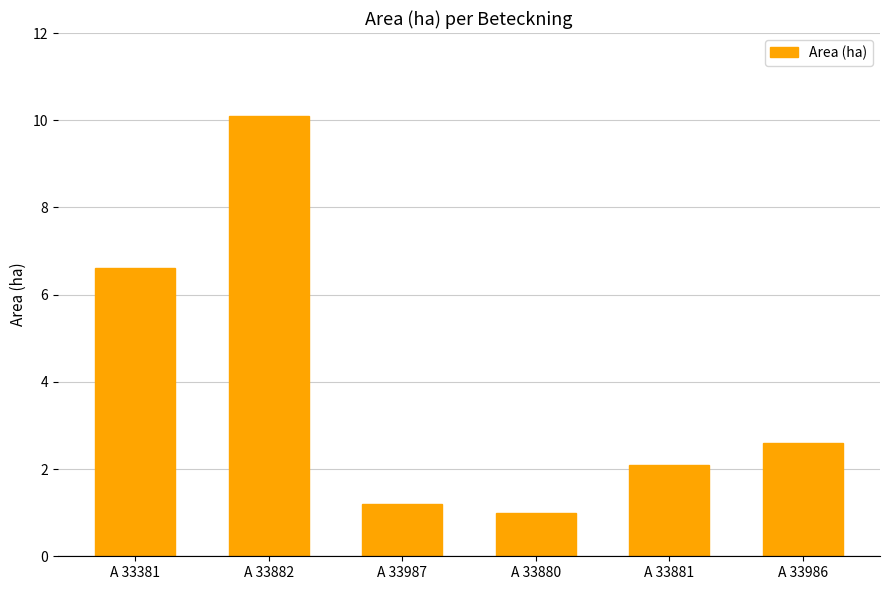

Reading left to right, what are all the values shown in this chart?

6.6	10.1	1.2	1.0	2.1	2.6